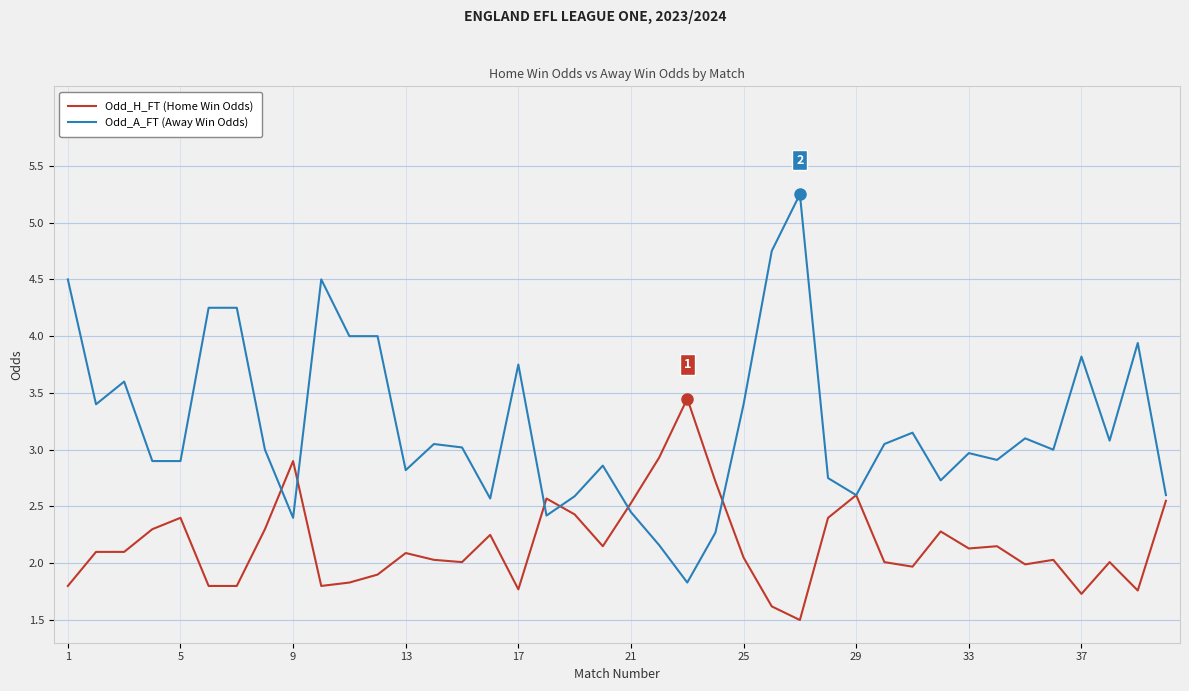

Which series has the largest total across all categories?

Odd_A_FT (Away Win Odds)